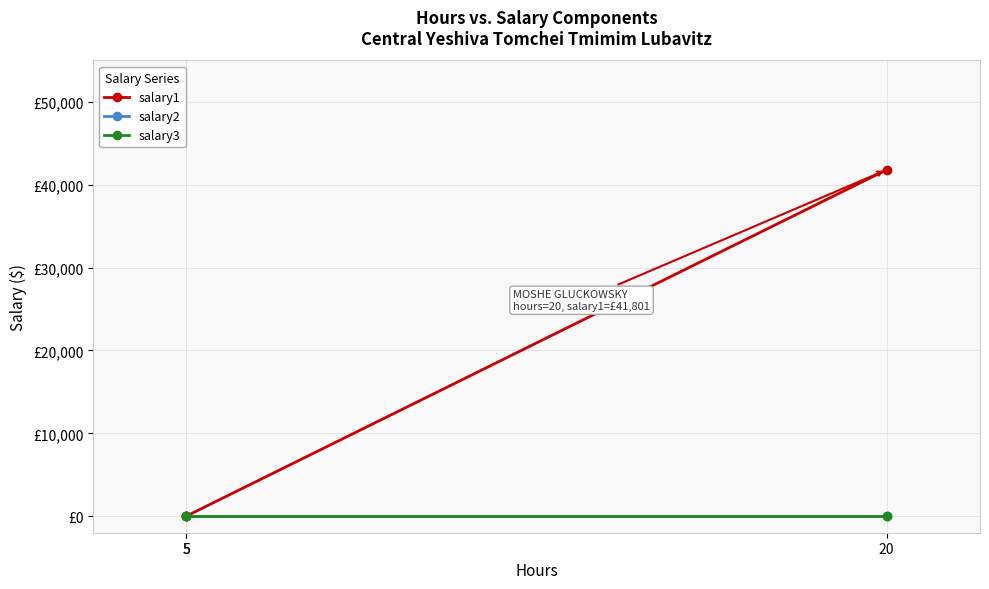

True or false: salary1 has a value of 28734 at 5.

False